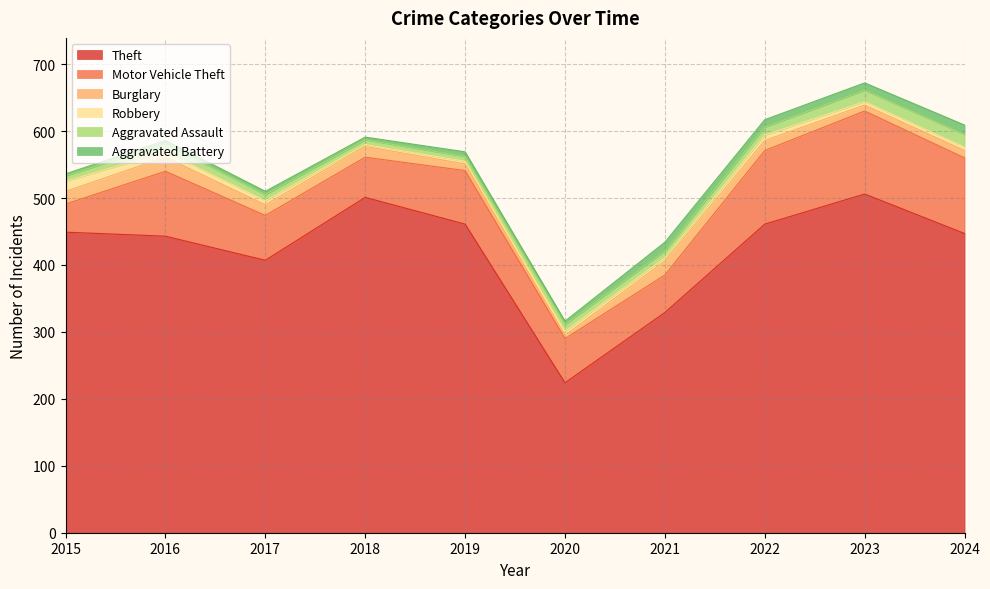

How many interior local valleys does the Robbery series have?

2